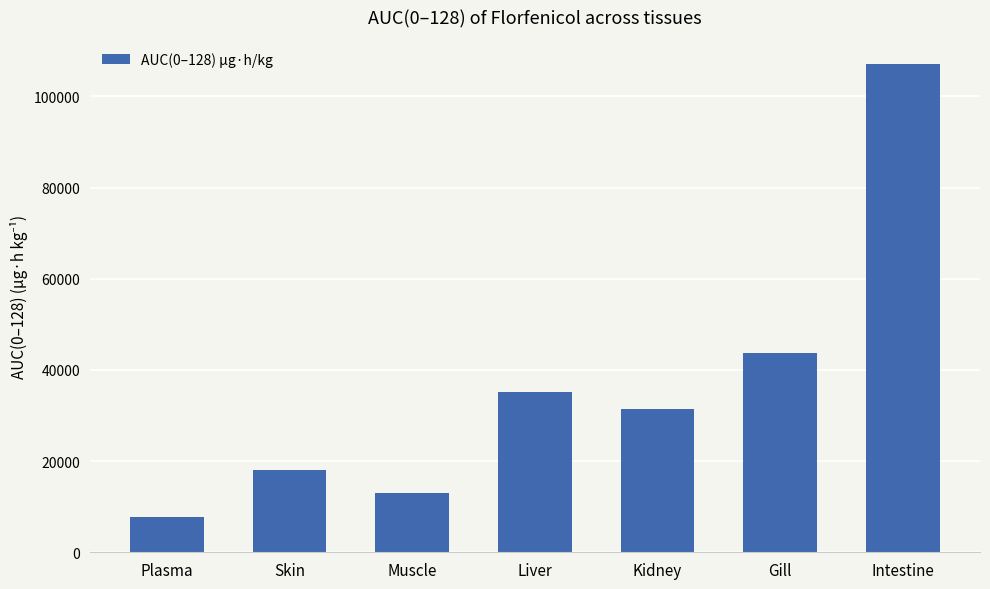

How many bars are there in total?

7